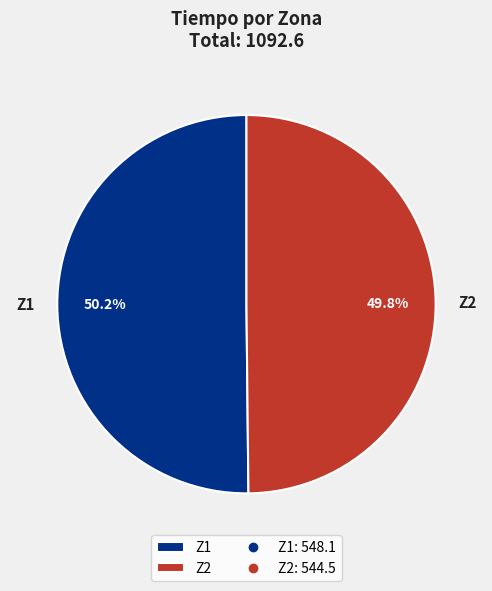

What portion of the pie excludes Z1?

49.8%